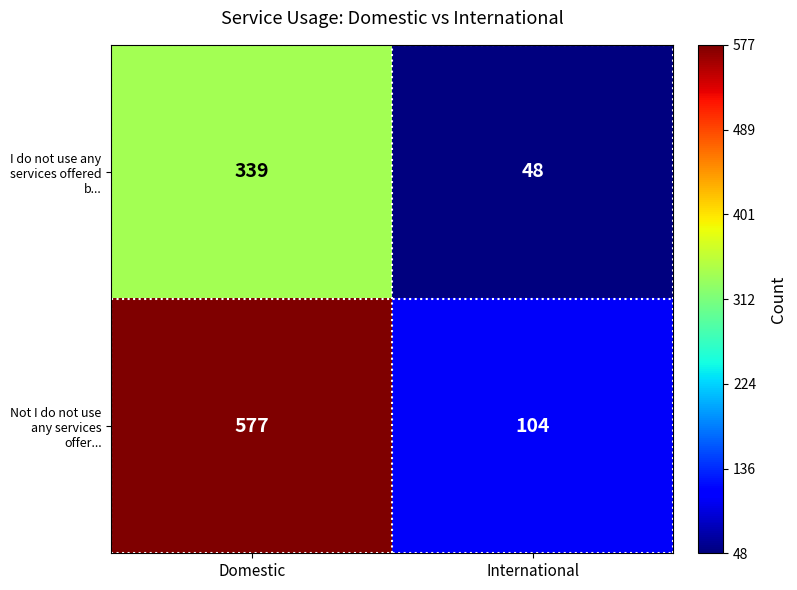

At how many categories does at least one series exceed 294?

1